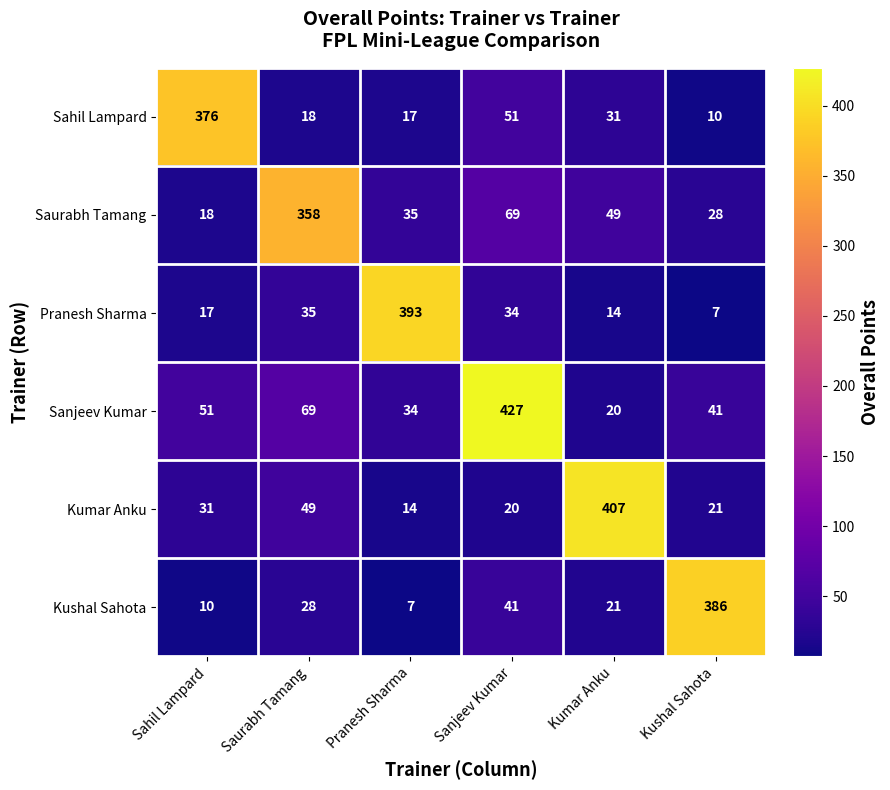

Which category has the highest value across all series?

Sanjeev Kumar